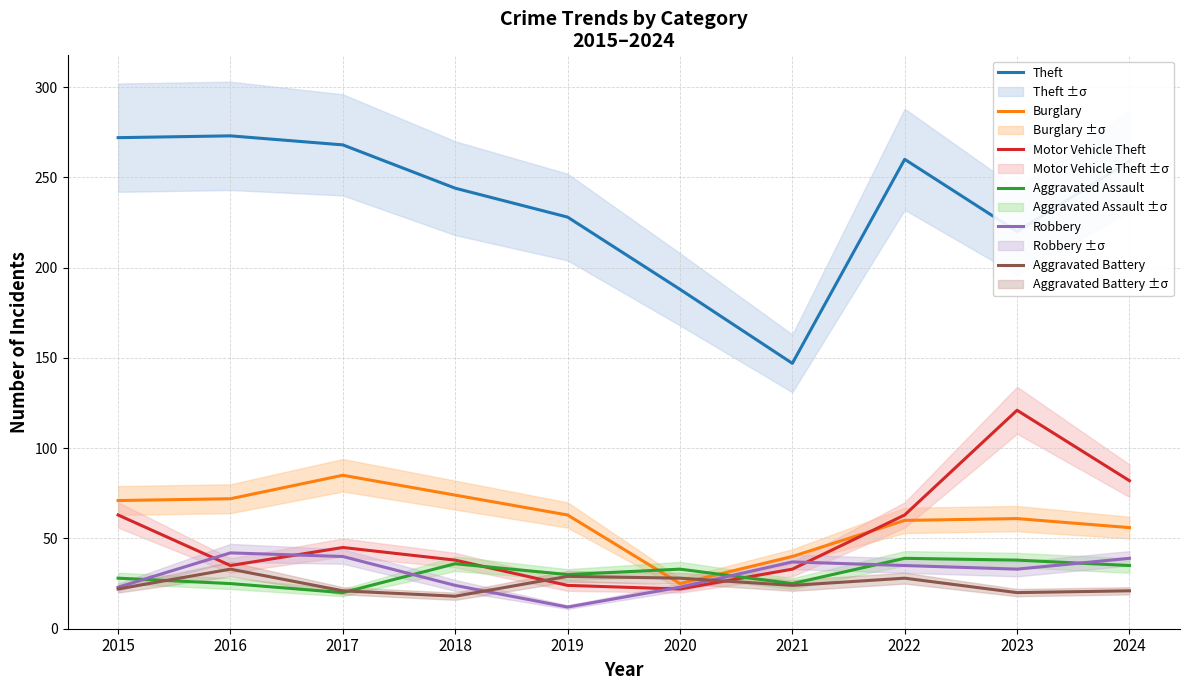

At which label does Robbery reach its minimum?

2019